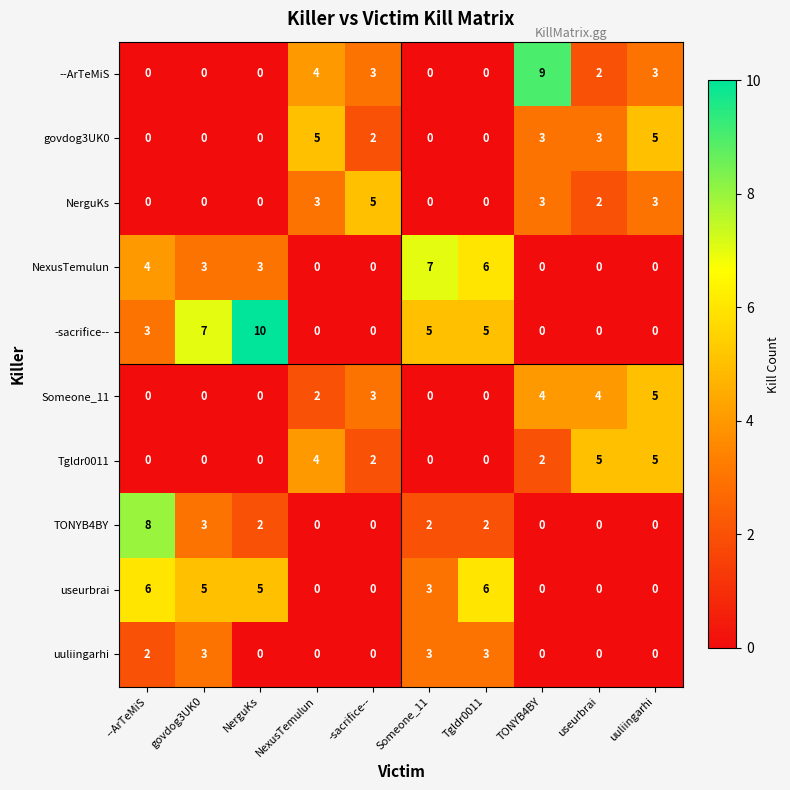

At which category does the chart reach its peak across all series?

NerguKs